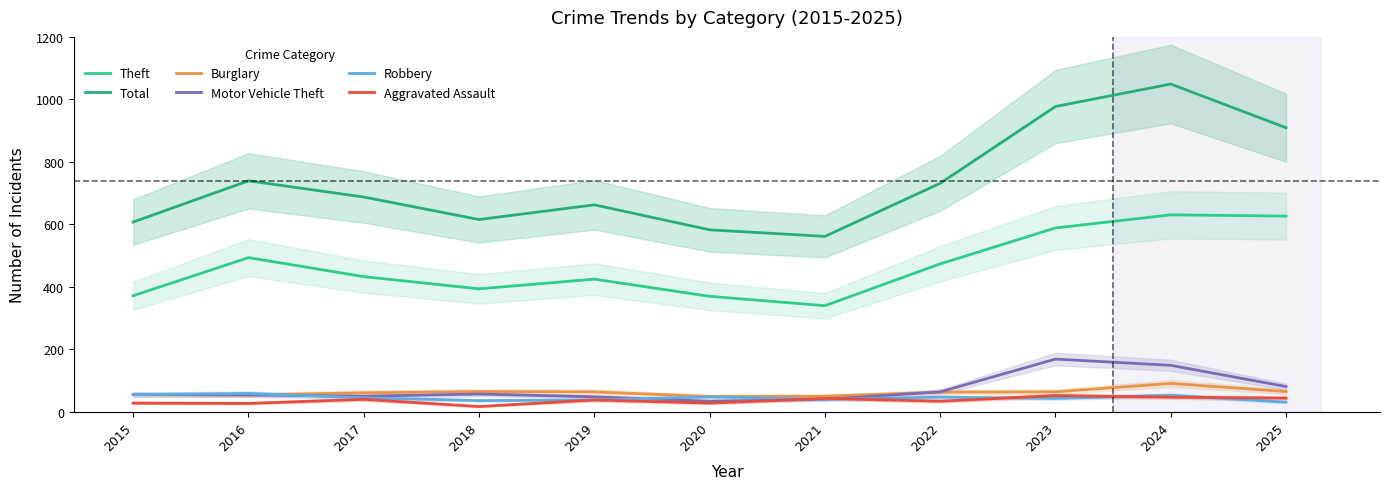

What is the value of the Theft point at the 2nd from the left?

493